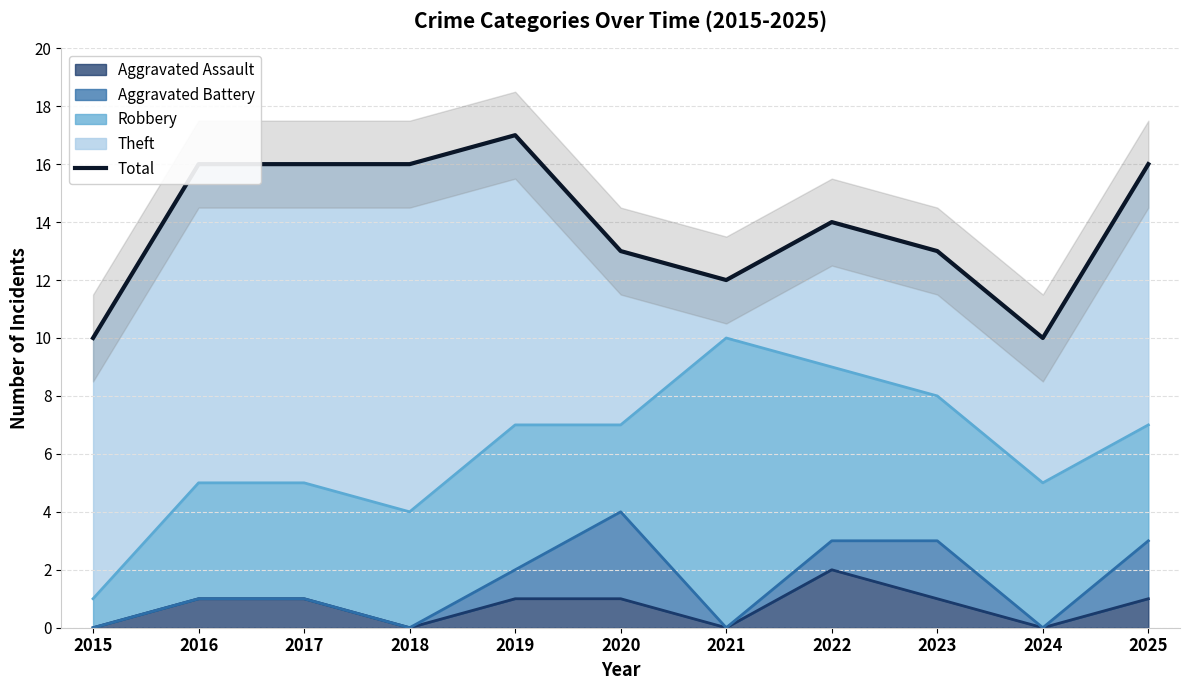

Reading left to right, list all the values displayed in this chart.

2015=10	2016=16	2017=16	2018=16	2019=17	2020=13	2021=12	2022=14	2023=13	2024=10	2025=16